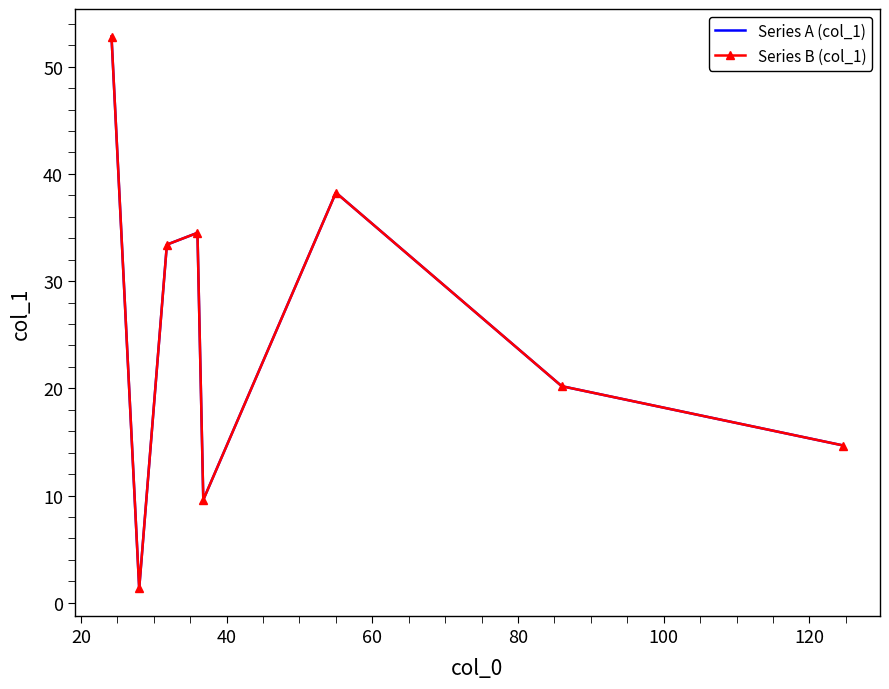

True or false: Series A (col_1) and Series B (col_1) intersect in this chart.

False